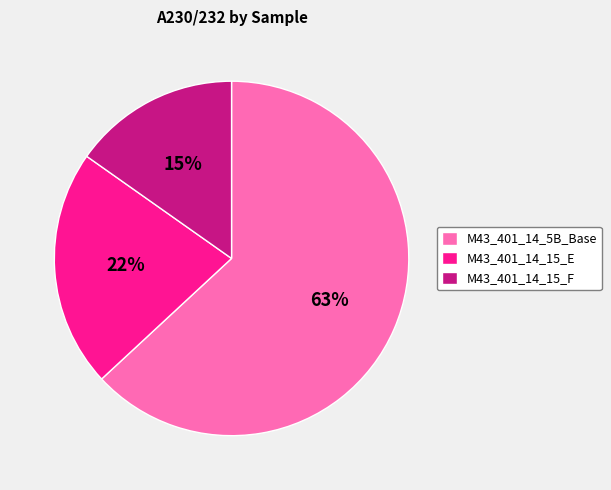

What percentage is the M43_401_14_15_E slice, to the nearest percent?

22%